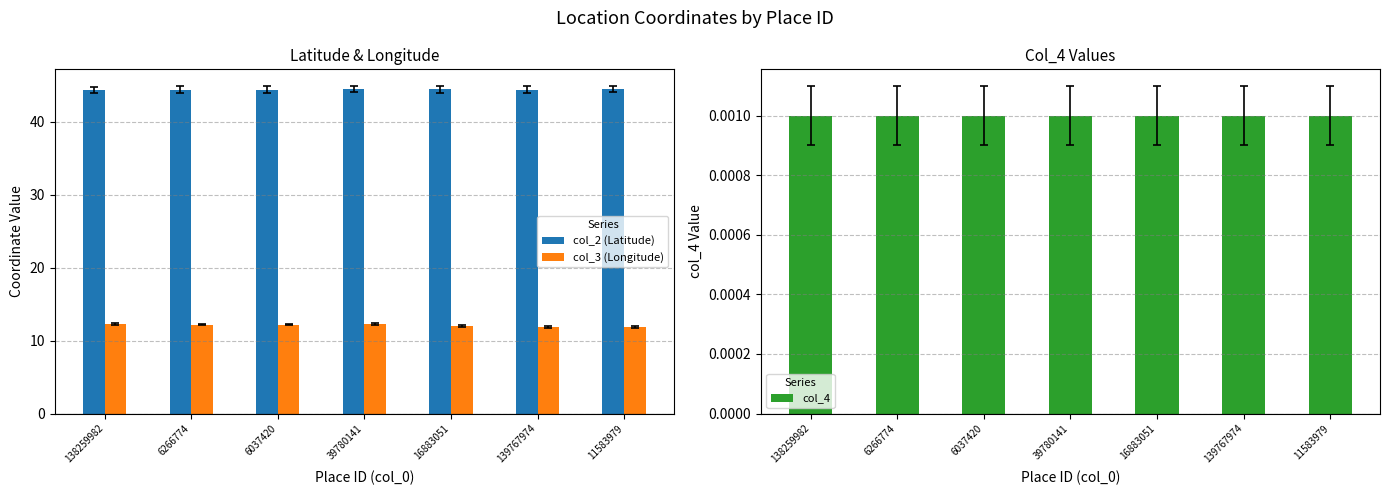

What is the average value of the col_2 (Latitude) series?

44.4